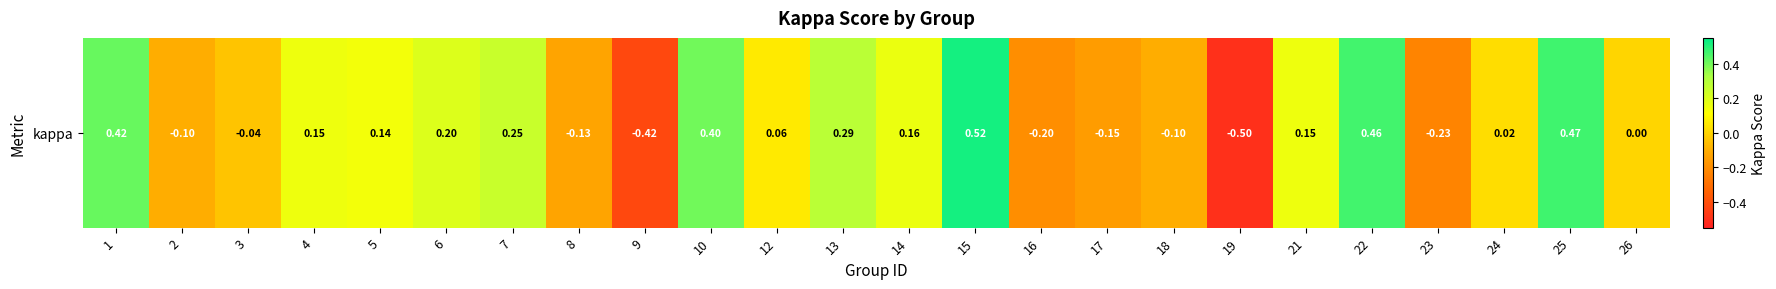

How many positive values are there?

14